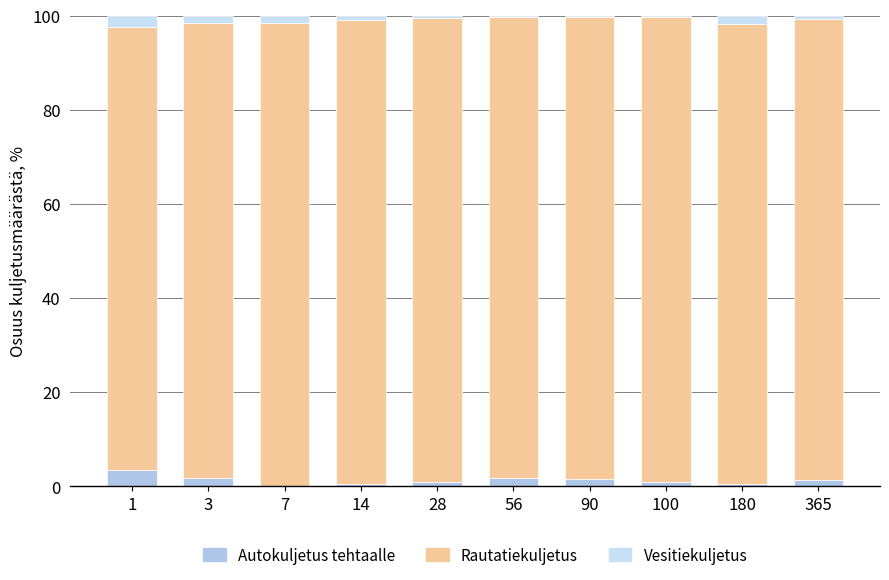

At which label is Rautatiekuljetus closest to 96?

3